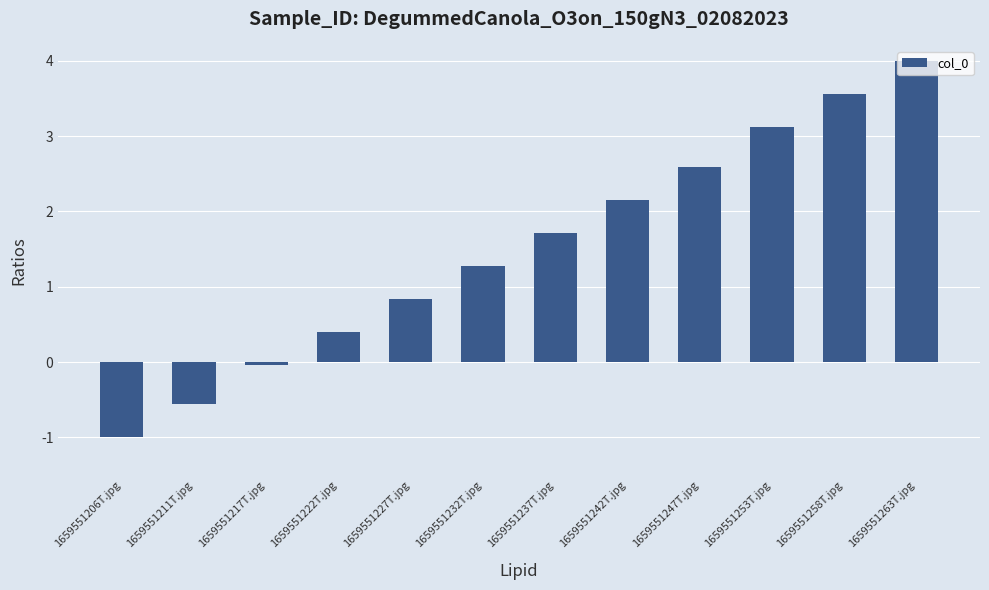

What is the difference between the maximum and minimum values?

5.0